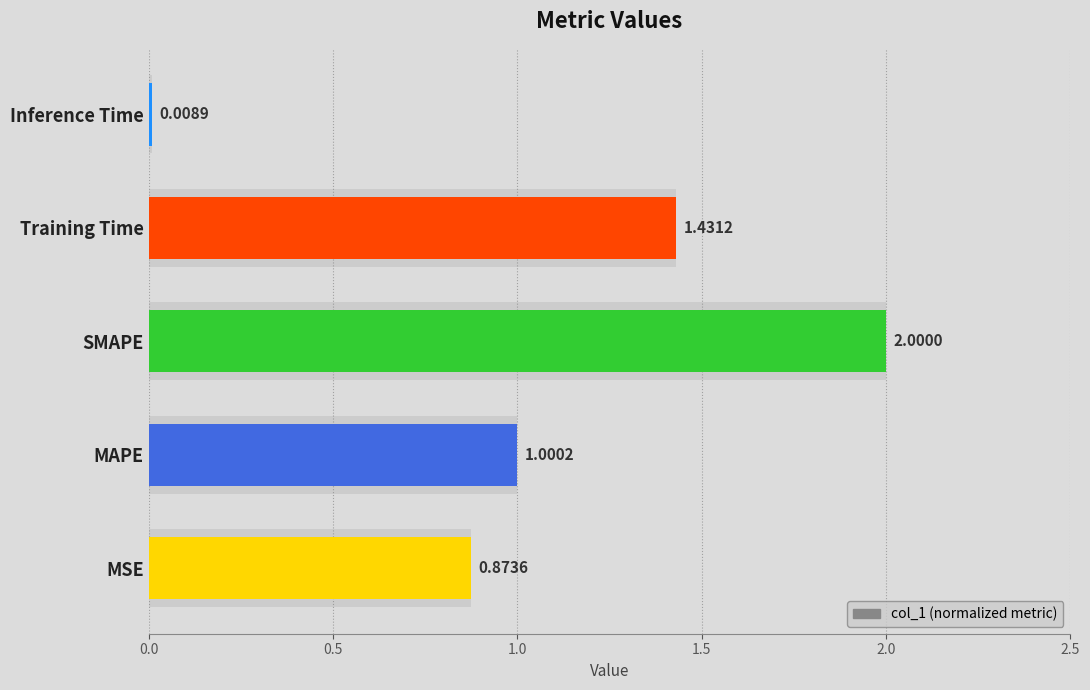

What is the average value?

1.1